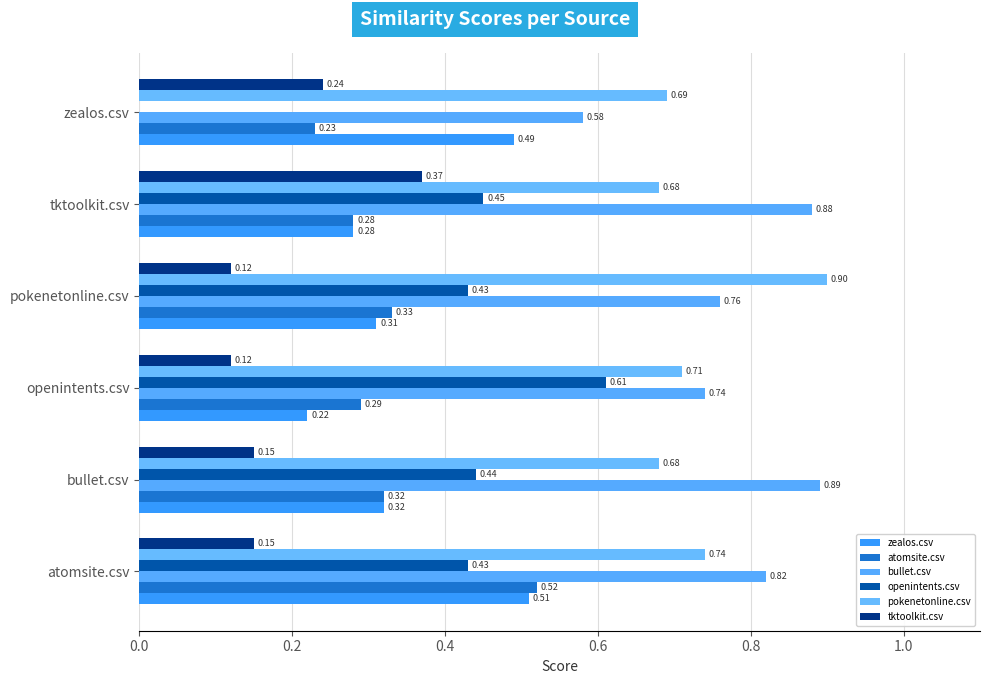

What is the sum of all tktoolkit.csv values?

1.1